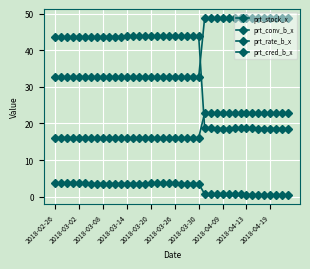

How many series are shown in this chart?

4